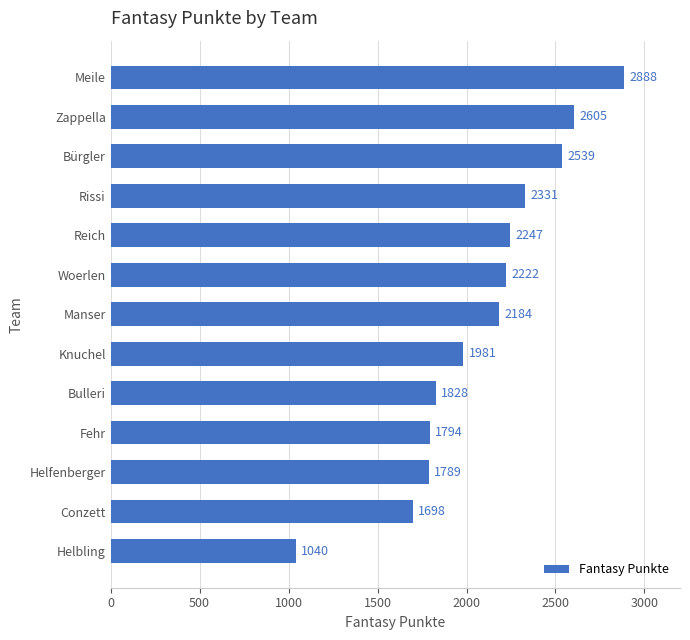

What is the greatest value displayed?

2888